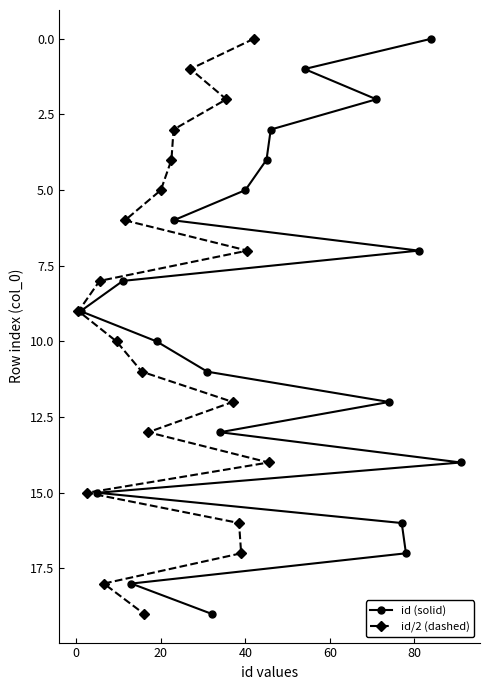

What is the maximum value for id (solid)?

19